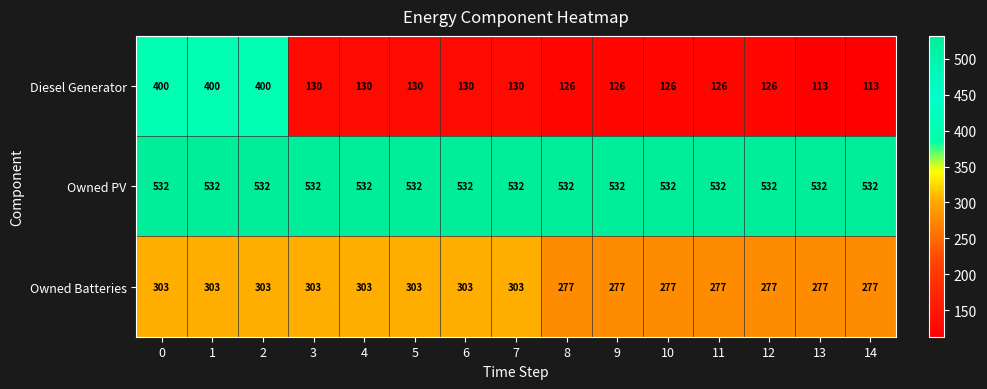

Rank the series by their maximum value, from highest to lowest.

Owned PV, Diesel Generator, Owned Batteries